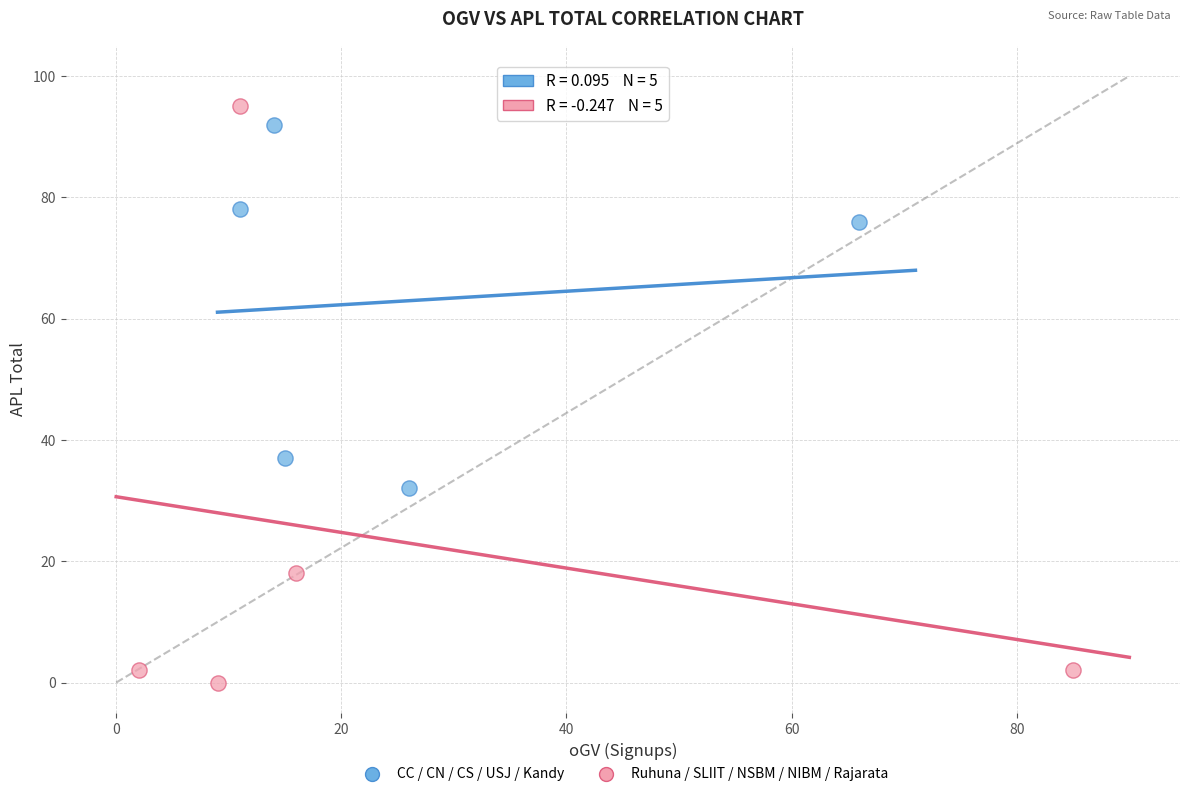

Which series reaches the minimum Y coordinate?

Ruhuna / SLIIT / NSBM / NIBM / Rajarata